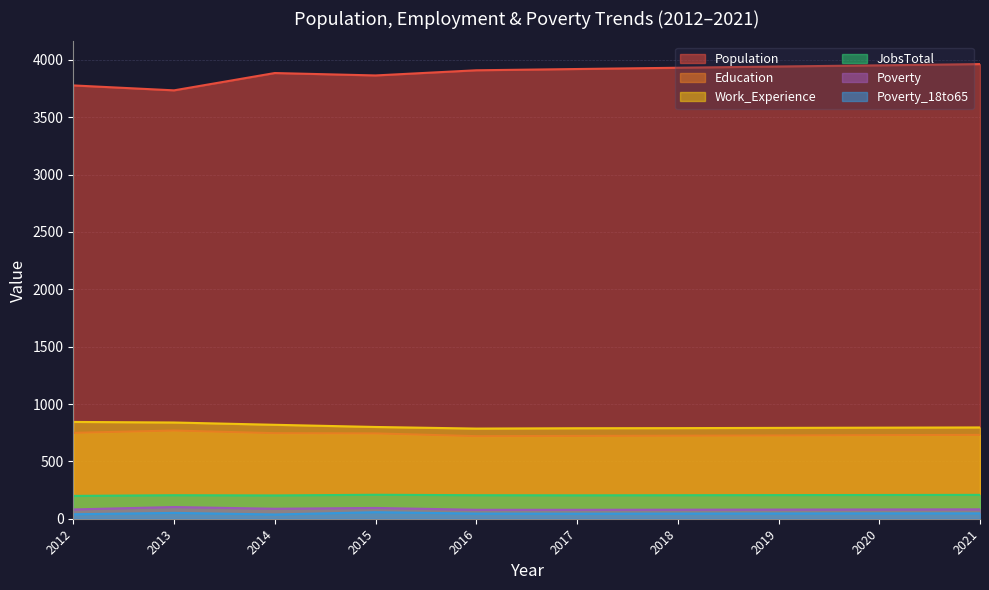

True or false: Education has more than 0 points higher than both neighbors.

True